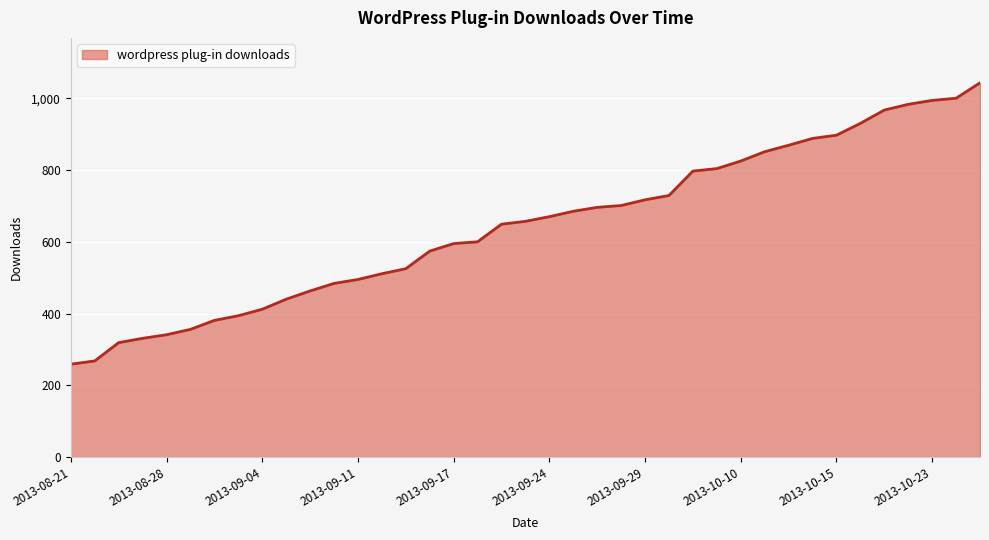

What is the smallest value displayed?

259